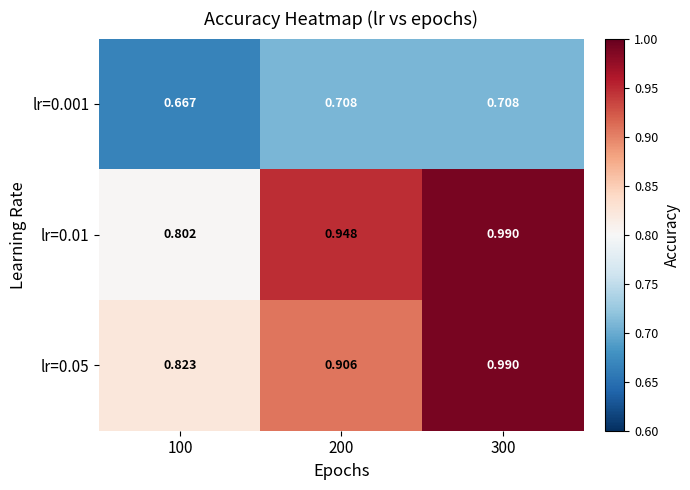

Rank the series at 100 from lowest to highest value.

lr=0.001, lr=0.01, lr=0.05